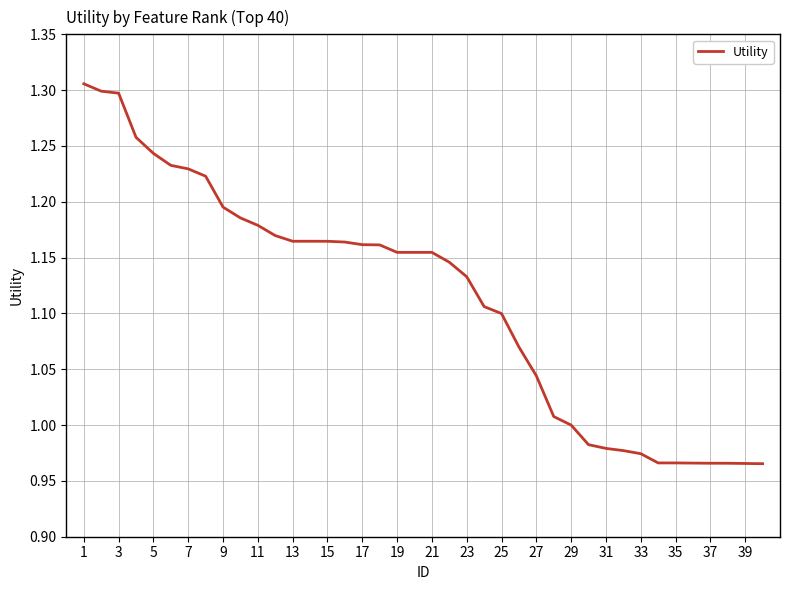

What is the difference between the maximum and minimum values?

0.3